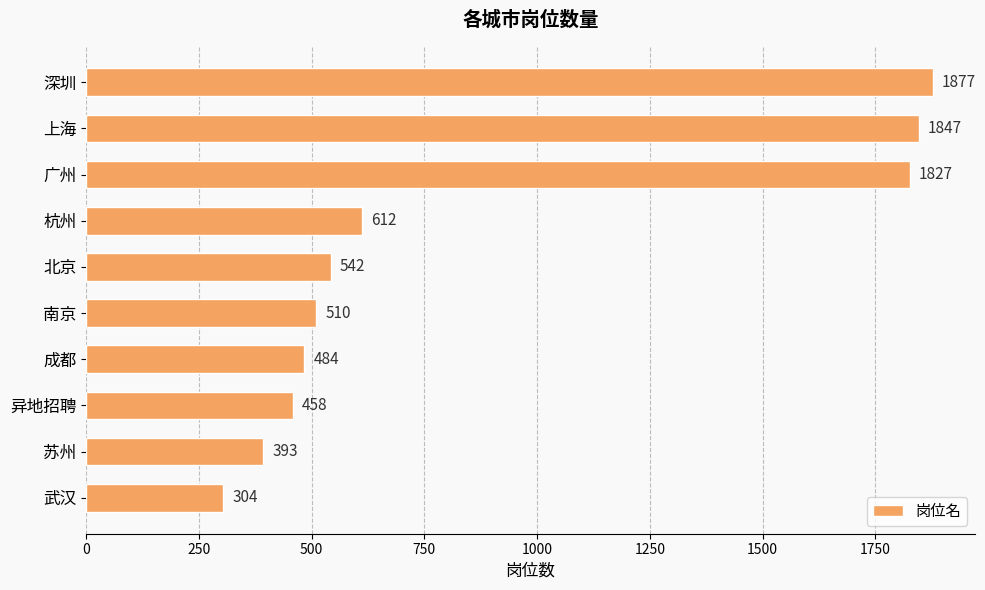

Rank the categories by value from lowest to highest.

武汉, 苏州, 异地招聘, 成都, 南京, 北京, 杭州, 广州, 上海, 深圳